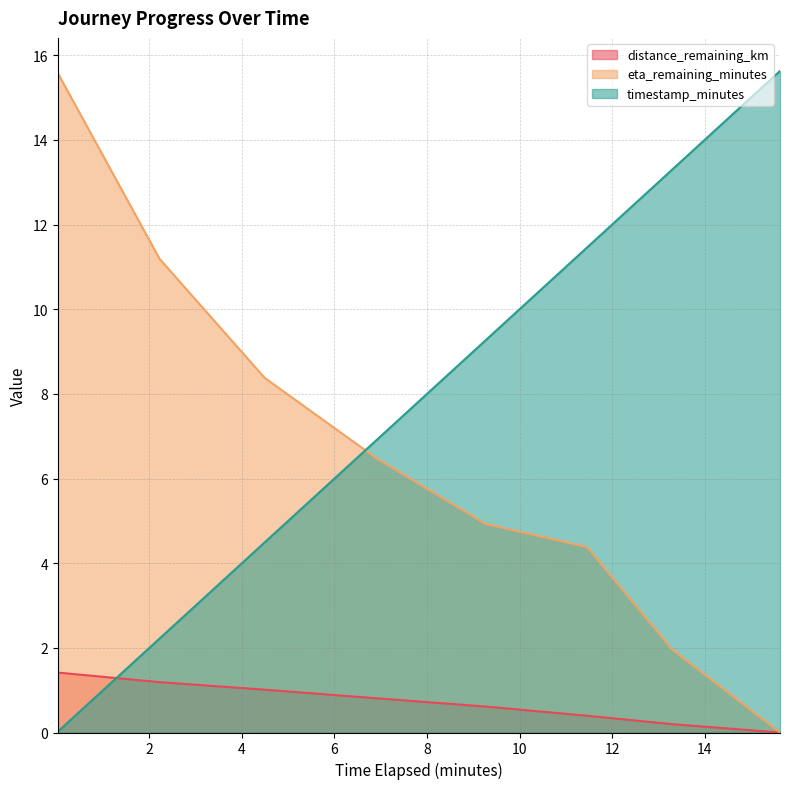

Where is distance_remaining_km nearest to the value 0?

15.63